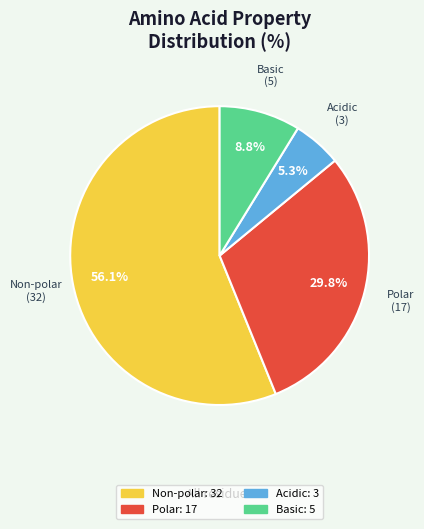

Does any single category account for the majority?

Yes